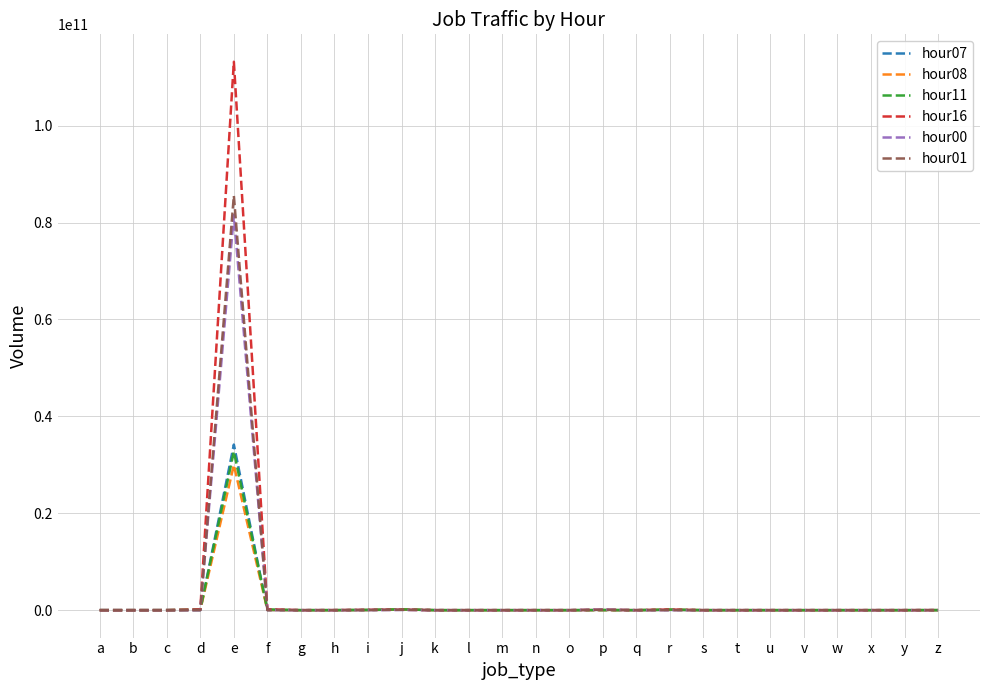

Which series has the largest range (max minus min)?

hour16